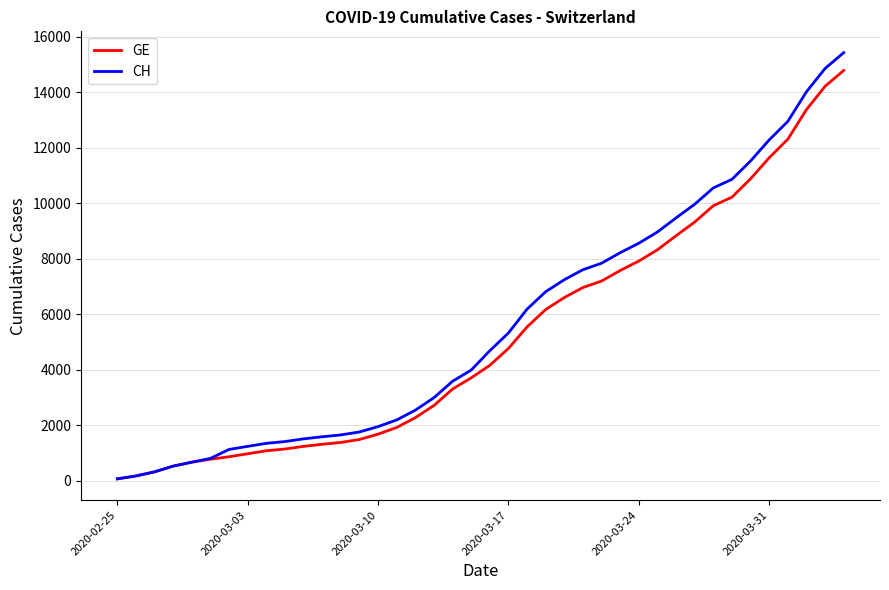

Which series has the widest spread of values?

CH